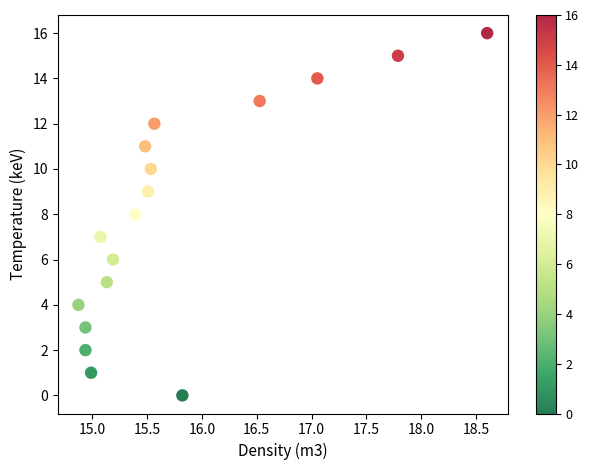

What is the range of Y values (max minus min)?

16